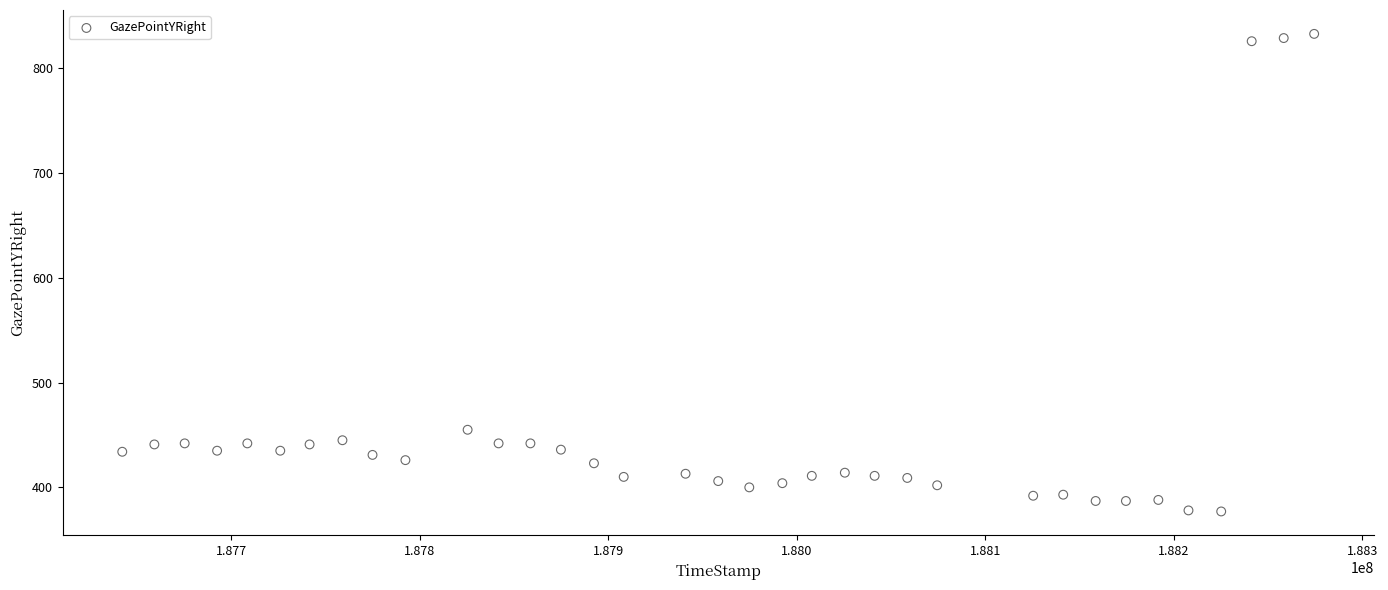

What is the range of X values (max minus min)?

632337